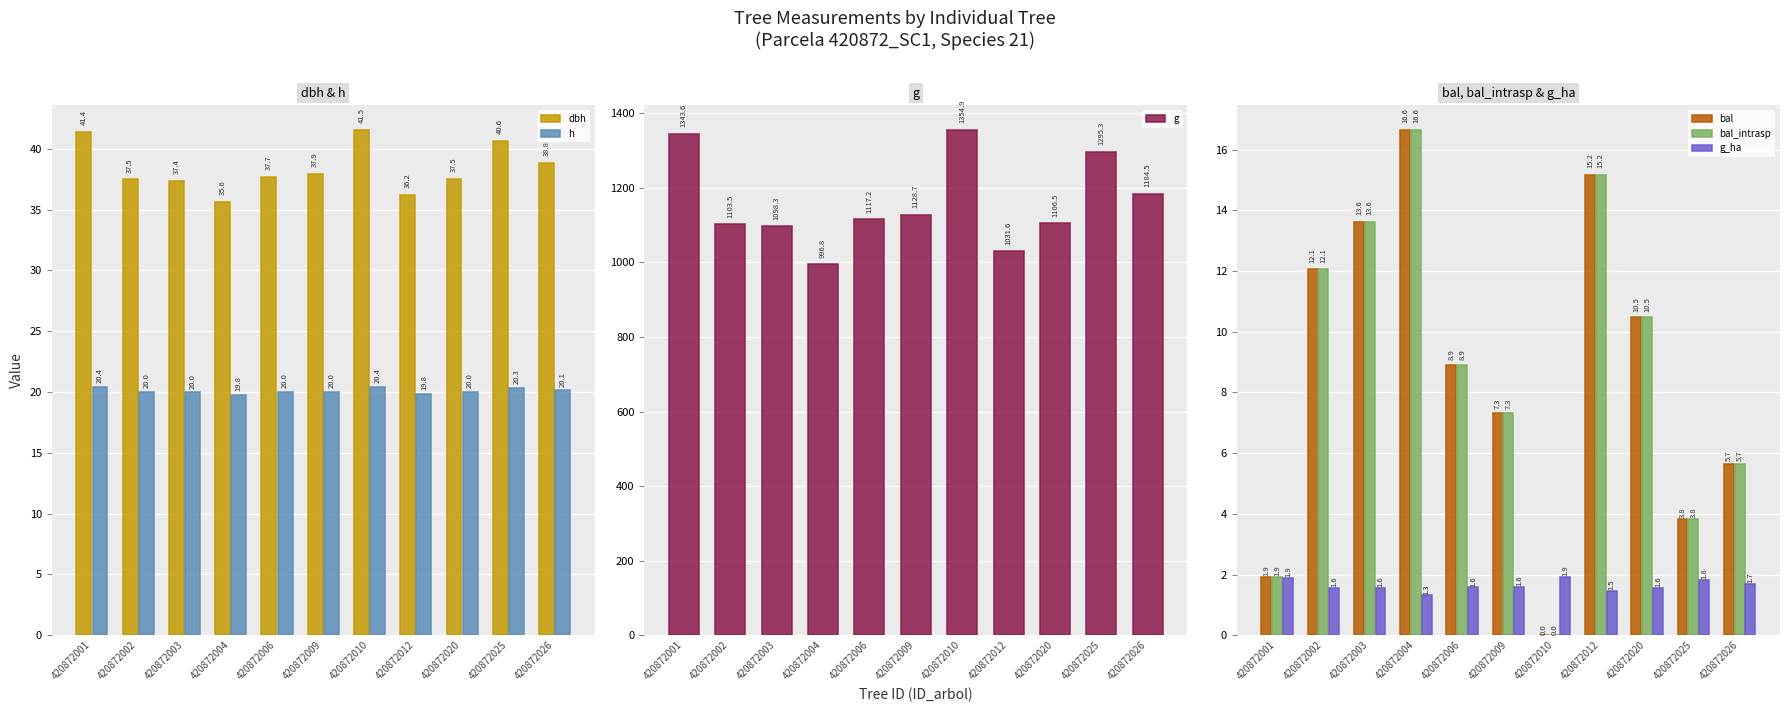

What are all the series names shown in the legend?

dbh, h, g, bal, bal_intrasp, g_ha